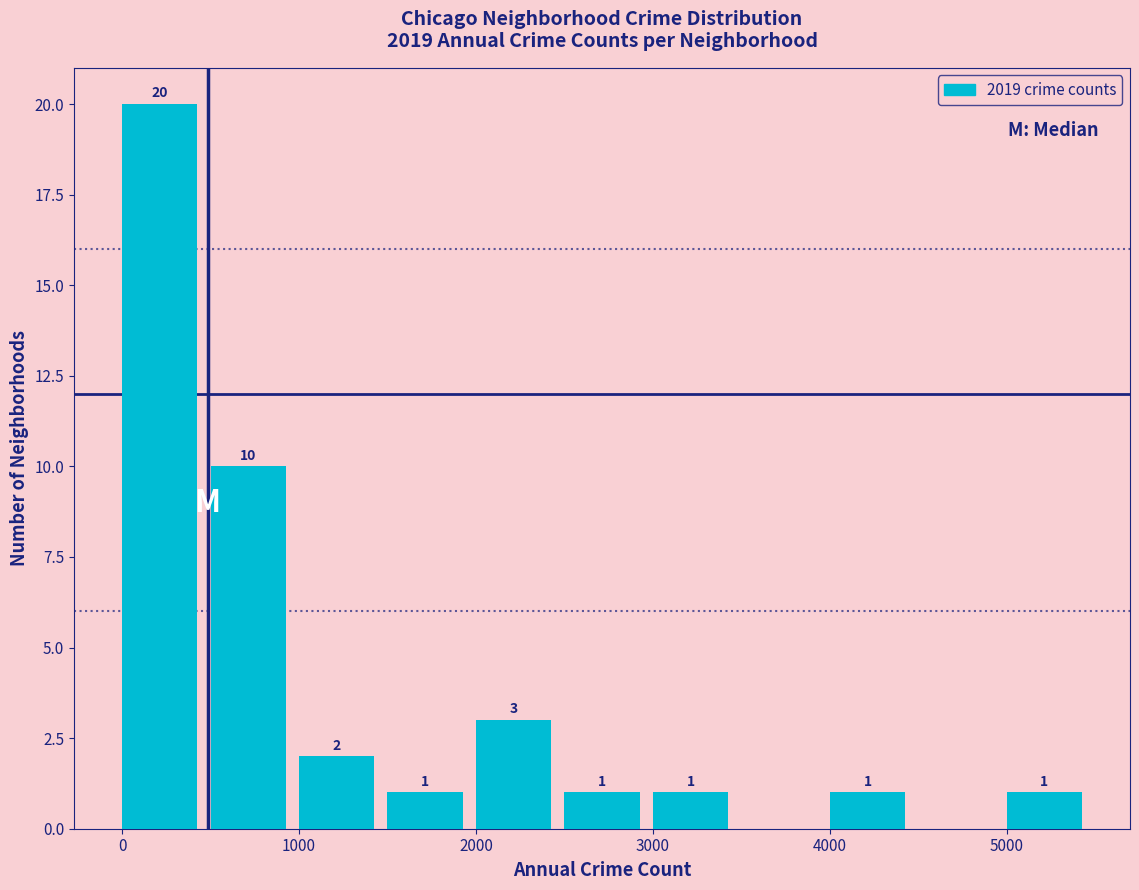

Over which range of the x-axis is the bar tallest?

0 to 500